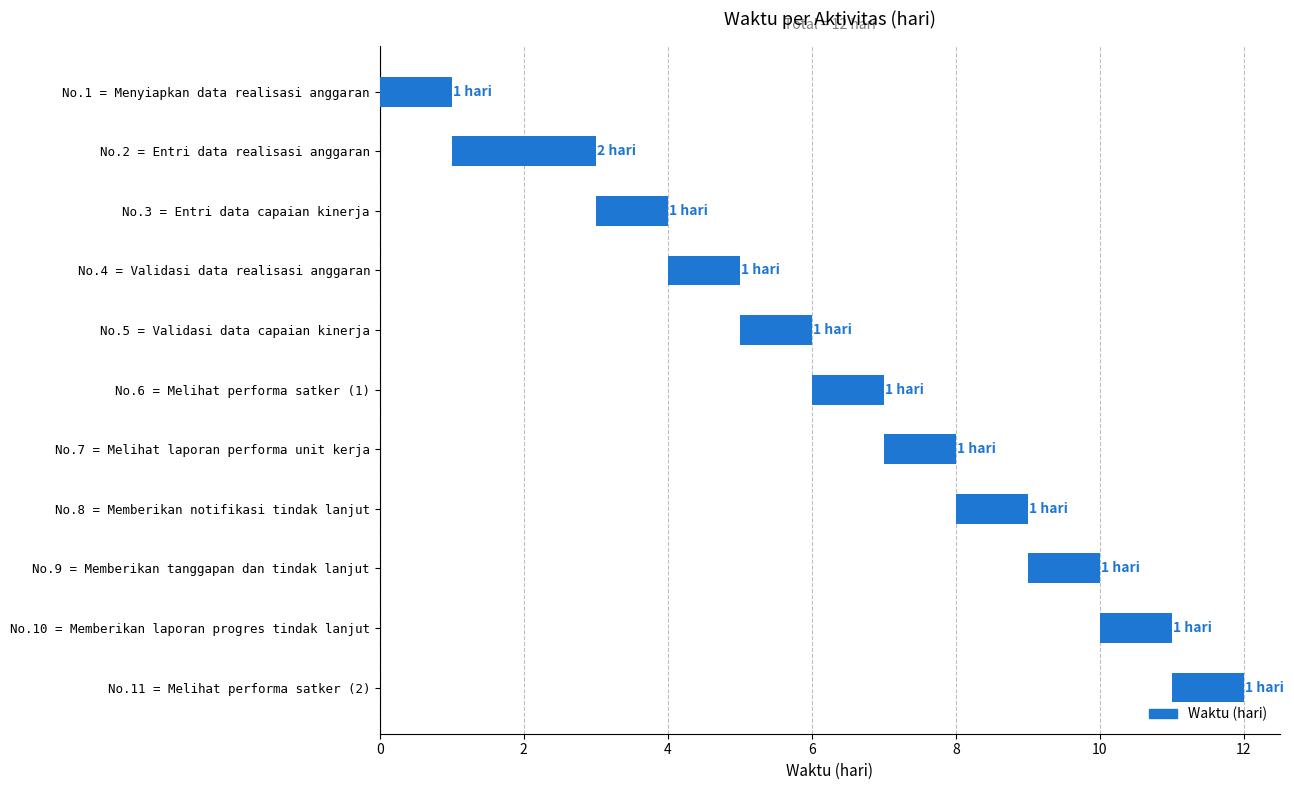

What is the difference between the maximum and minimum values?

1